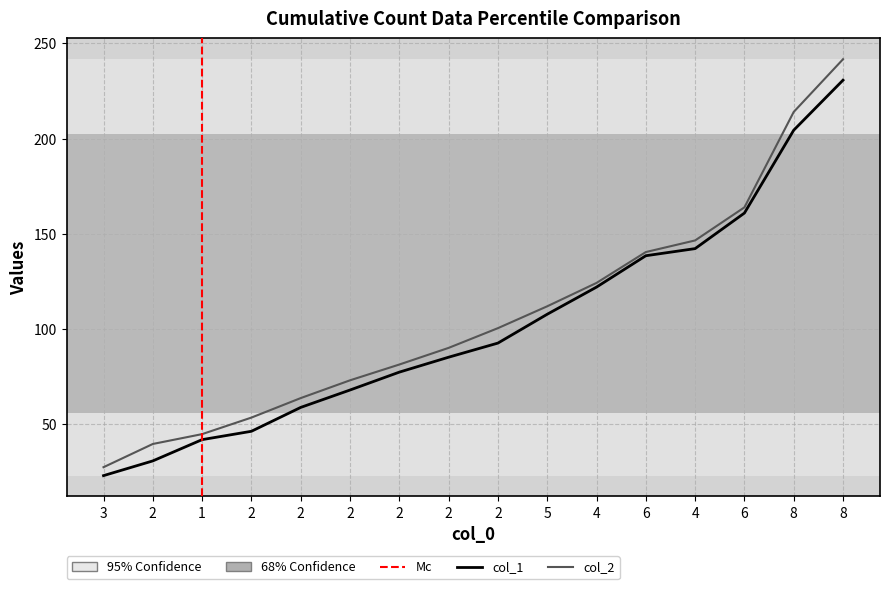

The value of col_1 at 2 is 137.8. True or false?

False